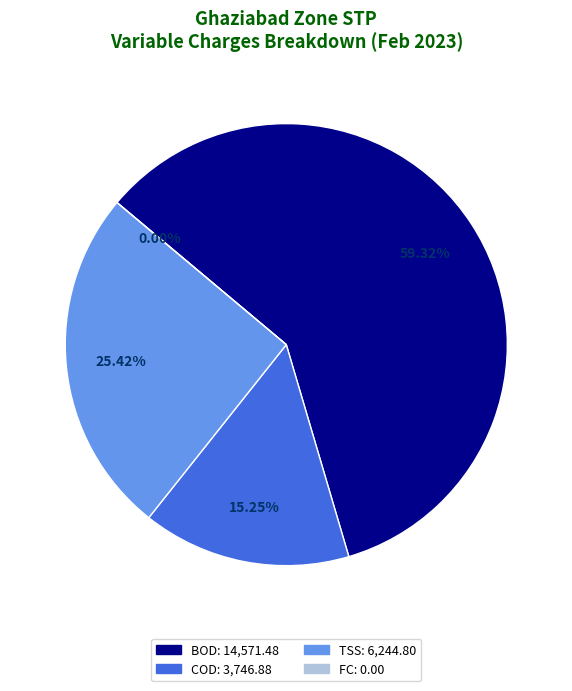

Is it true that FC is 0% of the pie?

True